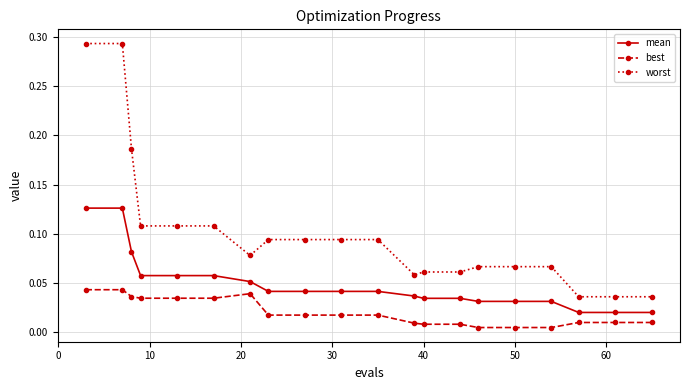

At how many categories does at least one series exceed 0?

20